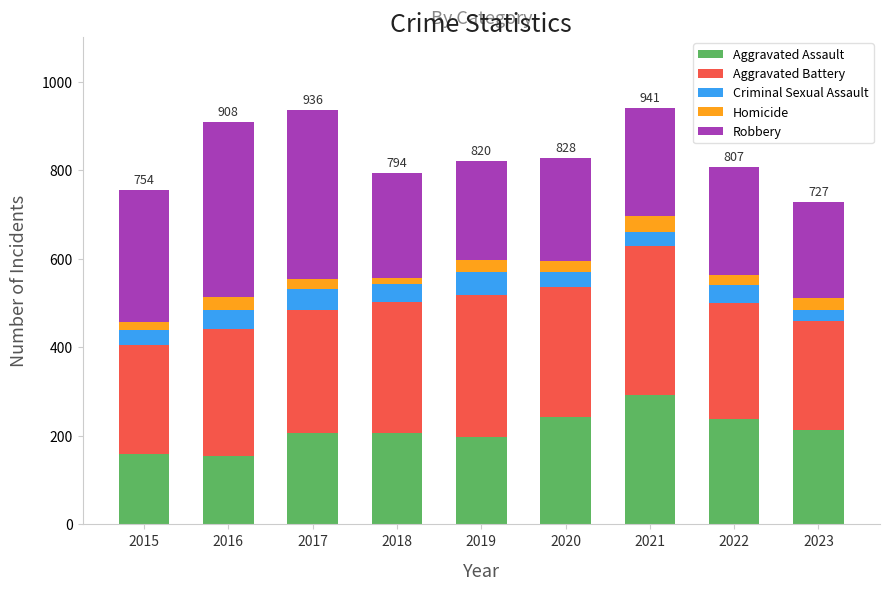

What is the total value across all series at 2020?

828